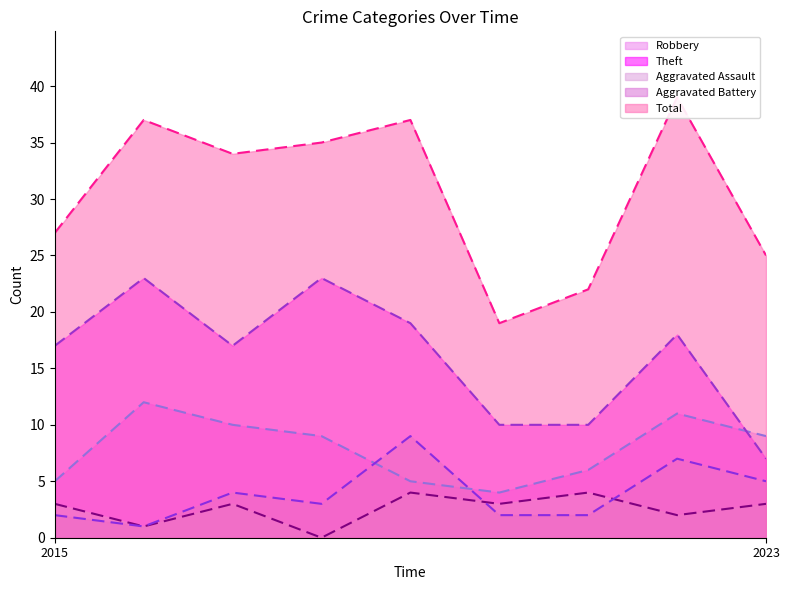

Reading left to right, transcribe all the data shown in this chart.

Robbery: 5	12	10	9	5	4	6	11	9
Theft: 17	23	17	23	19	10	10	18	7
Aggravated Assault: 3	1	3	0	4	3	4	2	3
Aggravated Battery: 2	1	4	3	9	2	2	7	5
Total: 27	37	34	35	37	19	22	39	25